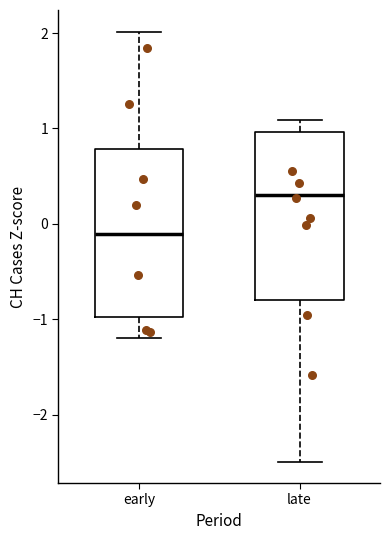

Reading left to right, transcribe this box plot: for each box, give where its median line is, the range the box spans, and where its two whiskers end, as read against the y-axis. The values are not printed on the chart, so give them approximately, as read against the axis.

early: median -0.1, box -1.0 to 0.8, whiskers -1.2 to 2.0
late: median 0.3, box -0.8 to 1.0, whiskers -2.5 to 1.1